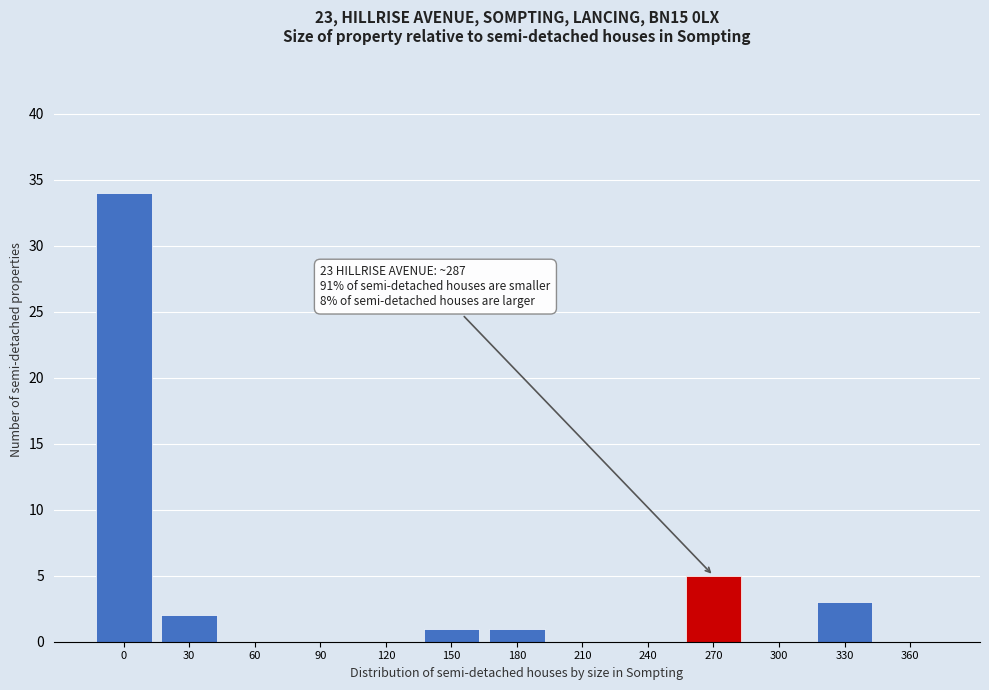

At which label is the value closest to 17?

270